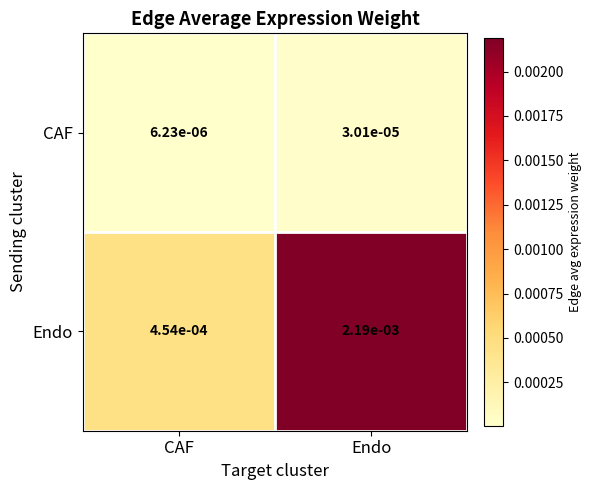

Which series has the widest spread of values?

Endo